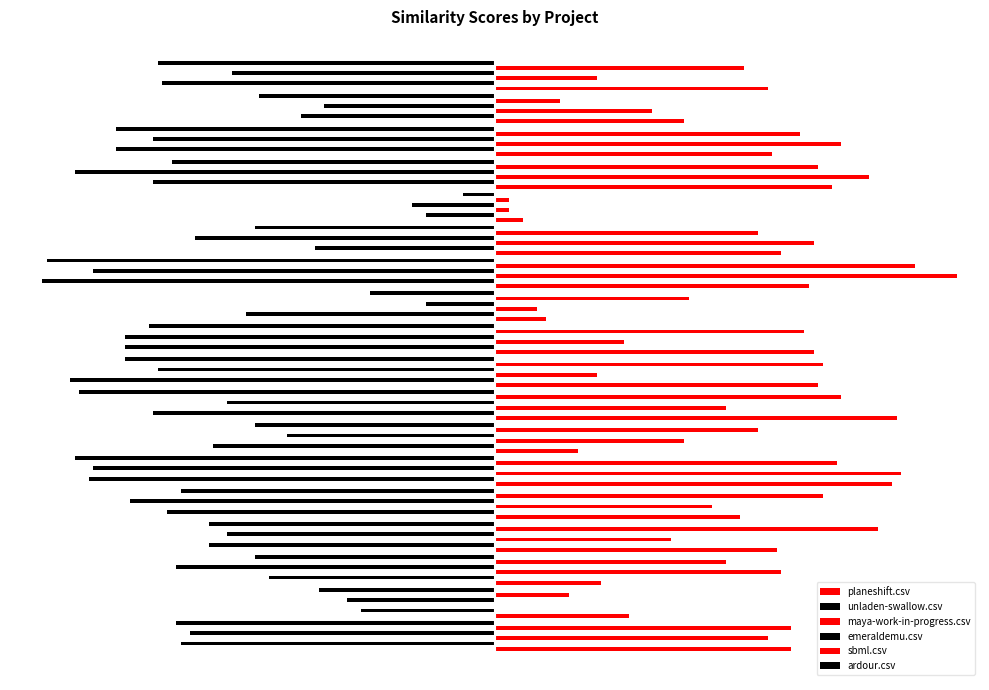

What is the average value of the maya-work-in-progress.csv series?

0.5